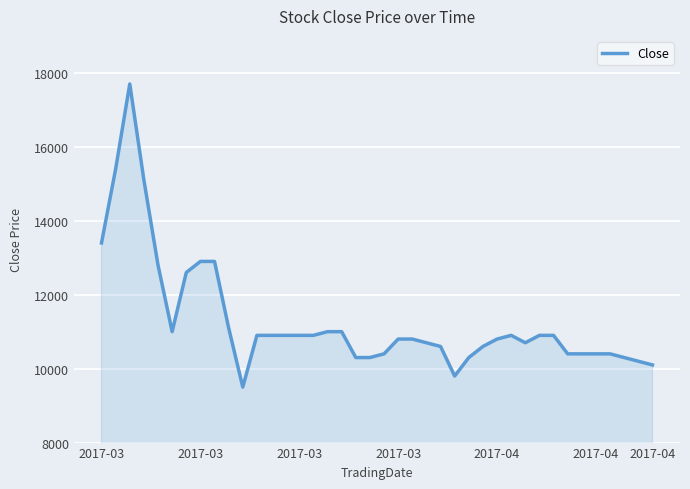

What is the greatest value displayed?

17700